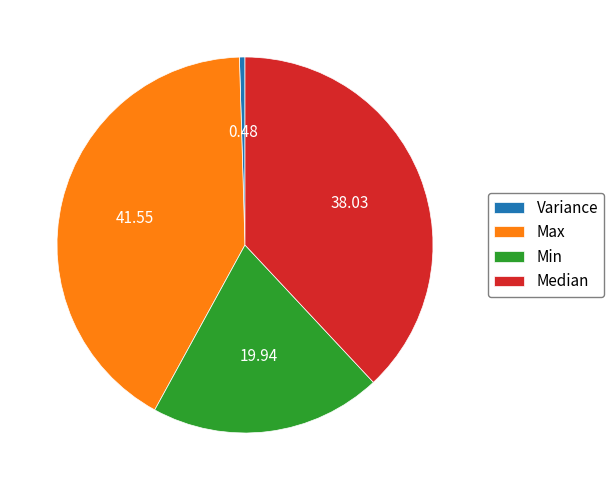

True or false: Min accounts for 9% of the total.

False